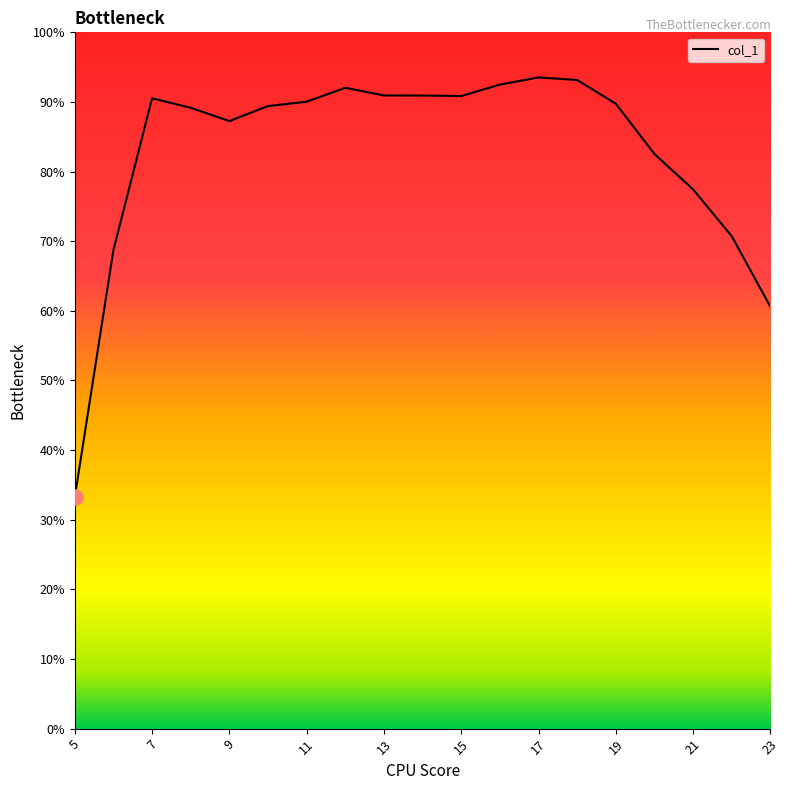

What is the change in value from 8 to 22?

-0.2